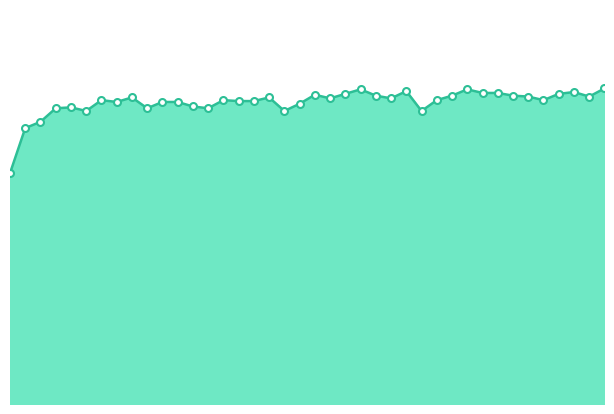

Does the chart display data point markers on the line(s)?

No